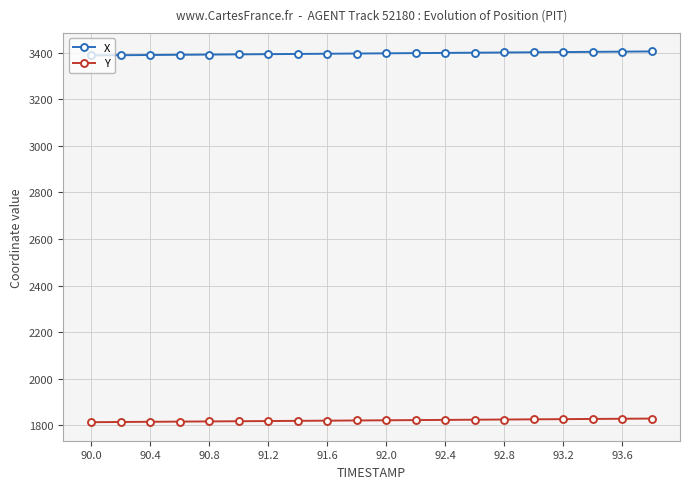

True or false: X and Y intersect in this chart.

False